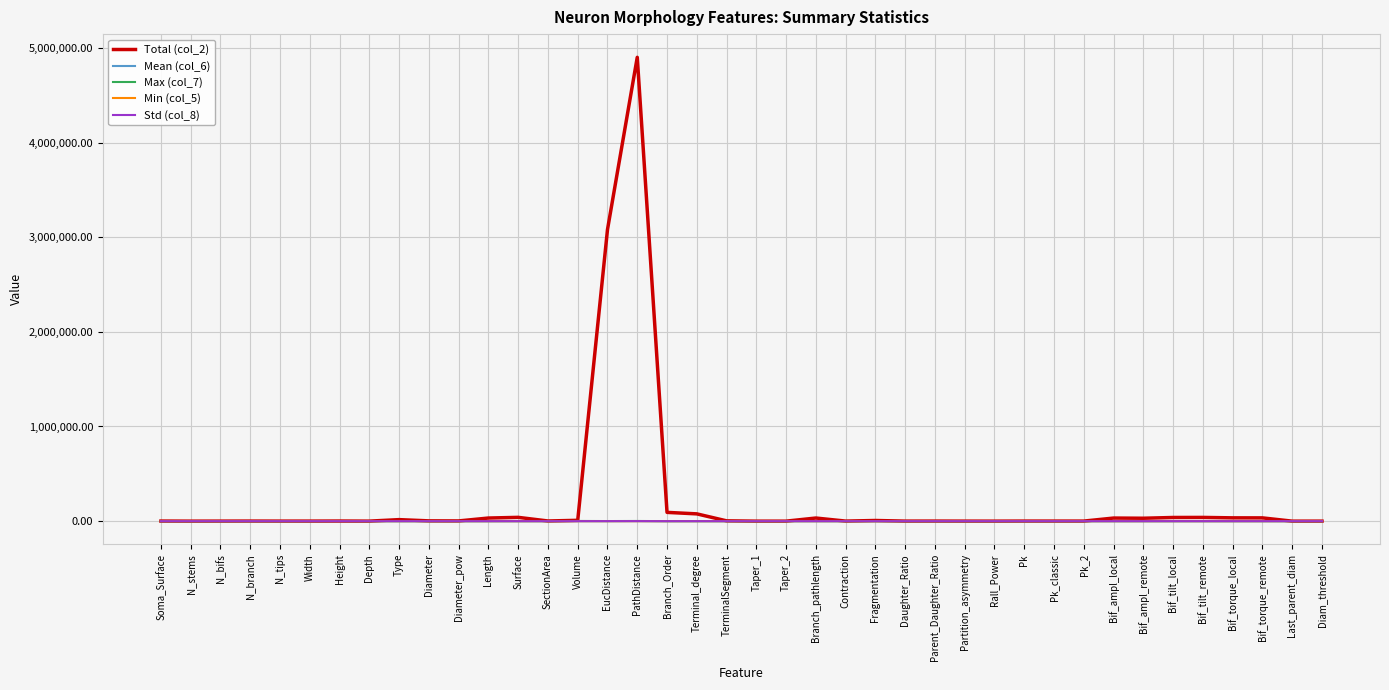

At how many categories does at least one series exceed 3388344?

1